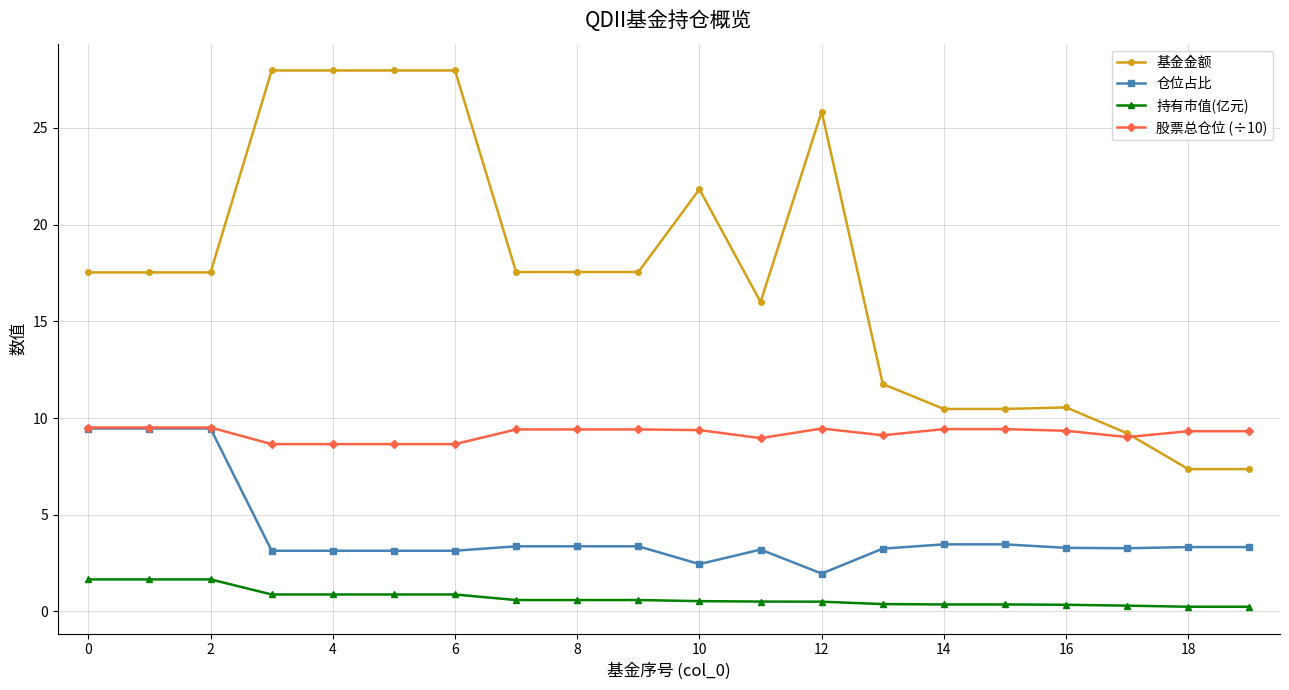

Which series has the largest range (max minus min)?

基金金额